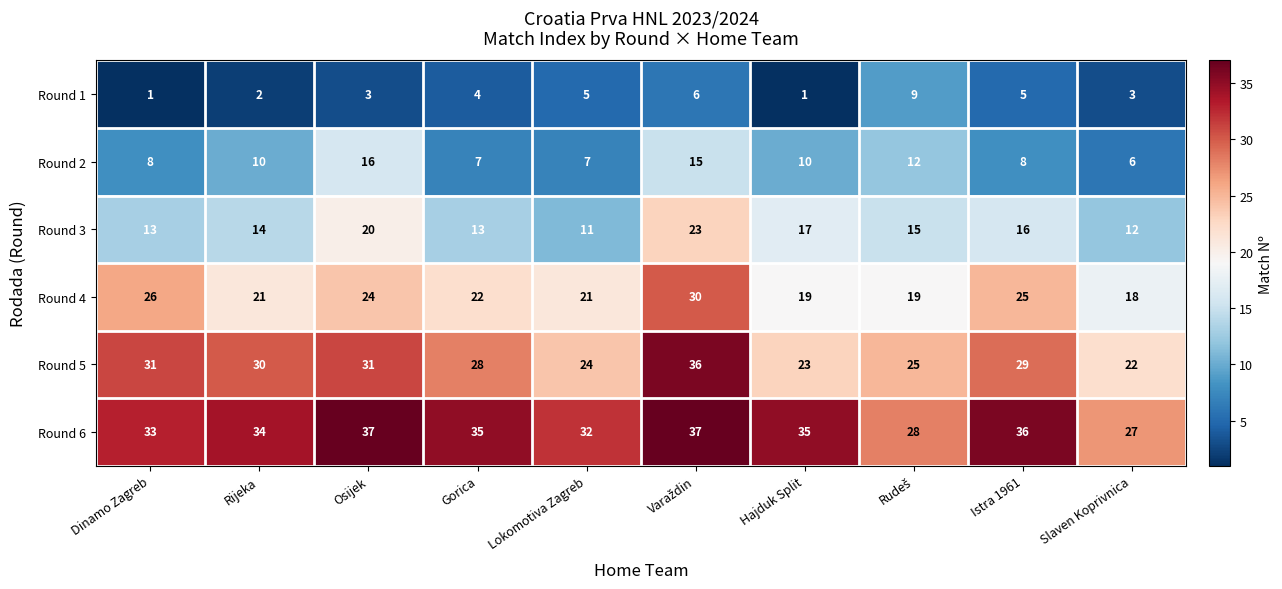

What is the lowest value of the Round 5 series?

22